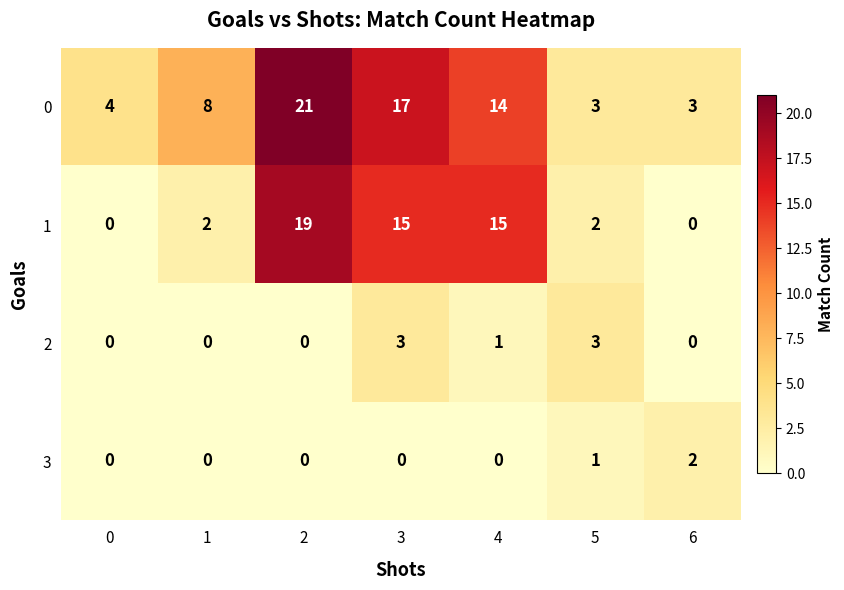

Count the number of data series in this chart.

4